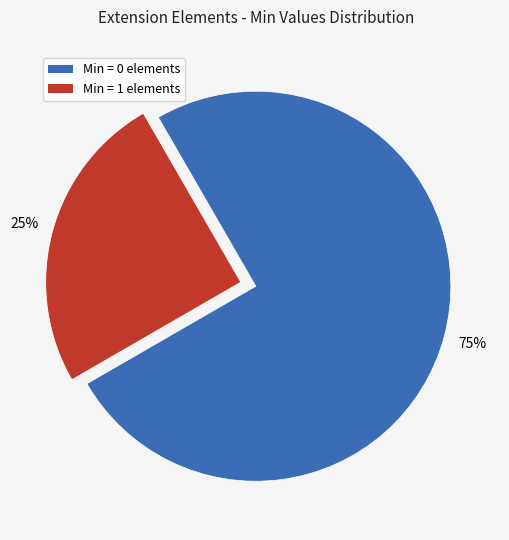

To the nearest percent, what is the average slice percentage?

50%